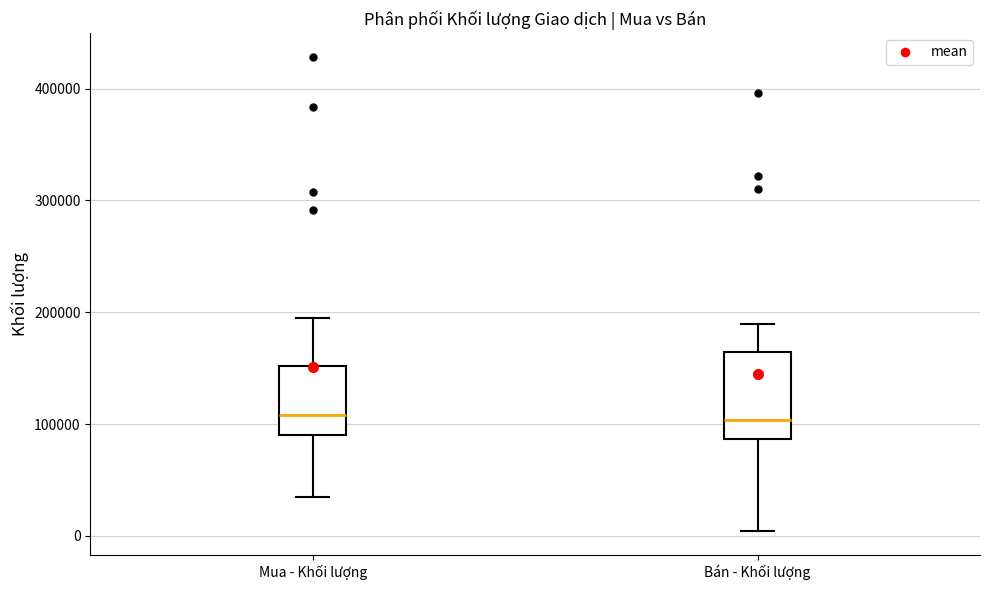

Where is the upper edge of the box for Mua - Khối lượng on the y-axis? The values are not printed on the chart, so give them approximately, as read against the axis.

150000